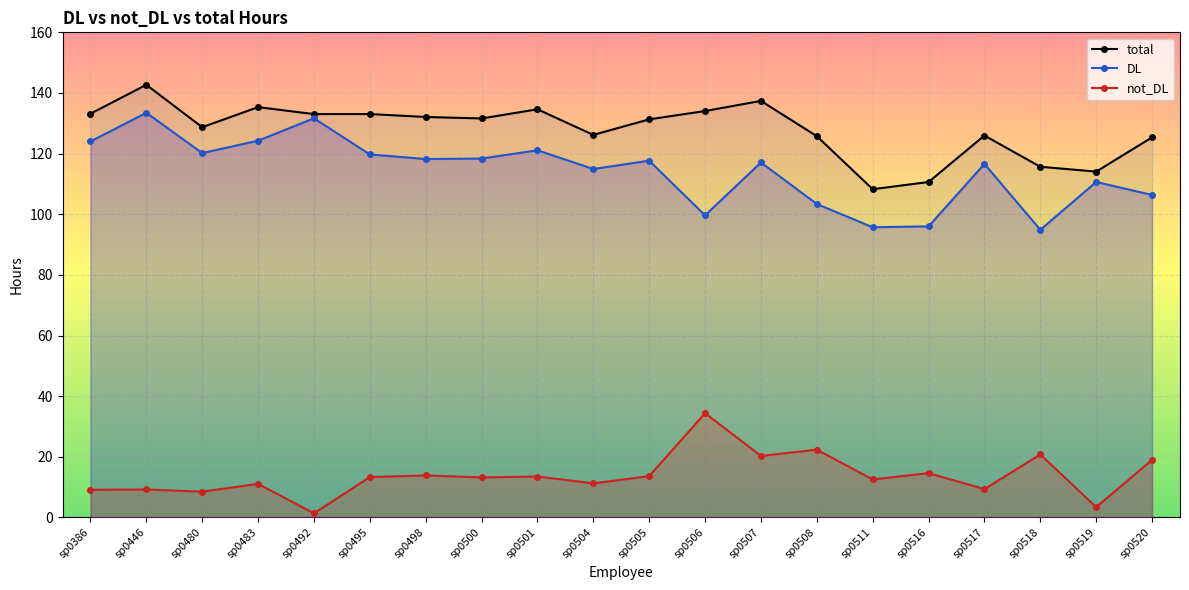

What is the difference between the maximum and second lowest values in the DL series?

37.8